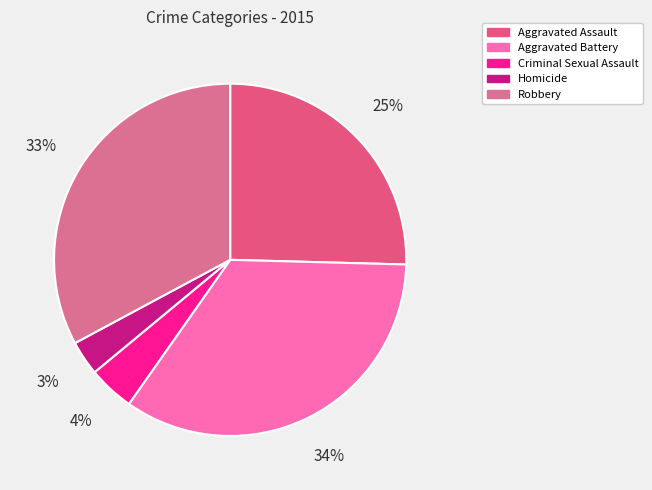

Rank the categories by value from lowest to highest.

Homicide, Criminal Sexual Assault, Aggravated Assault, Robbery, Aggravated Battery